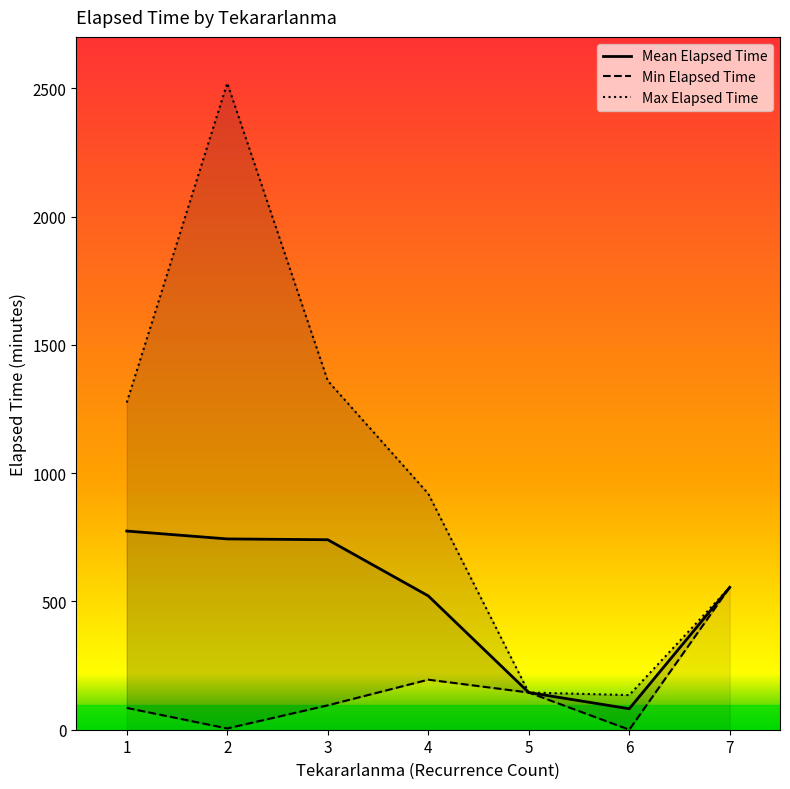

What is the difference between the maximum and minimum values?

2520